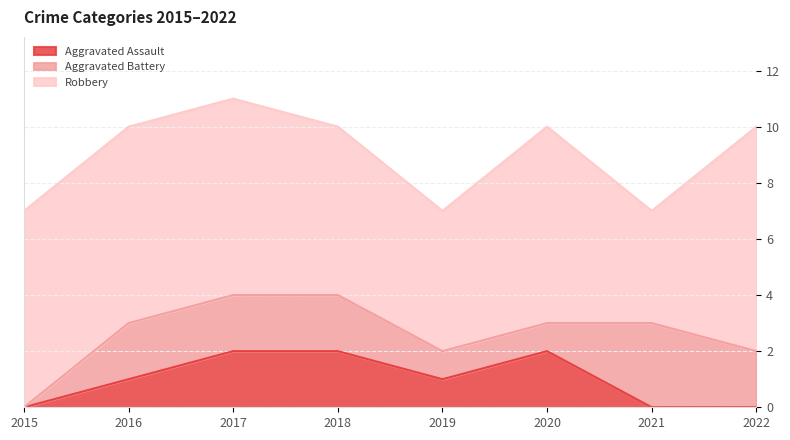

At which category does Aggravated Assault reach its first local peak?

2020